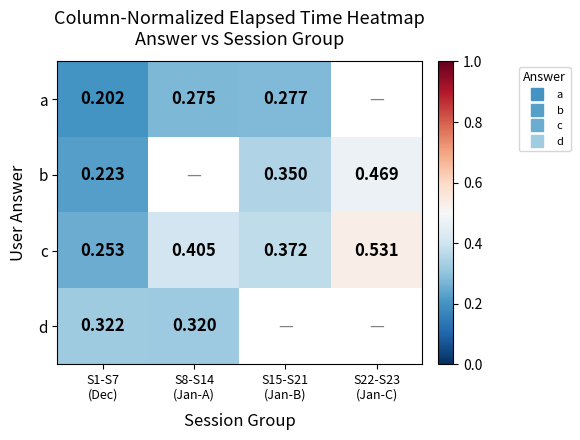

At how many categories does at least one series exceed 0?

4